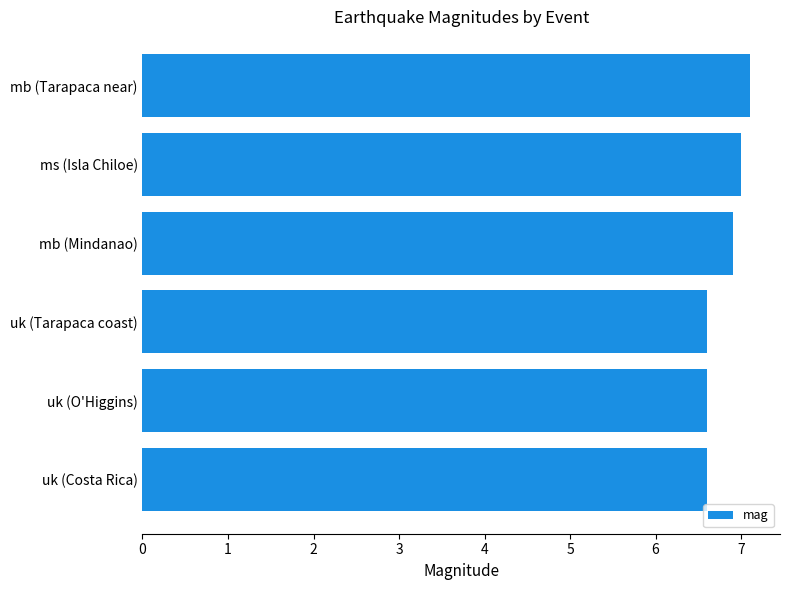

Count the number of data series in this chart.

1